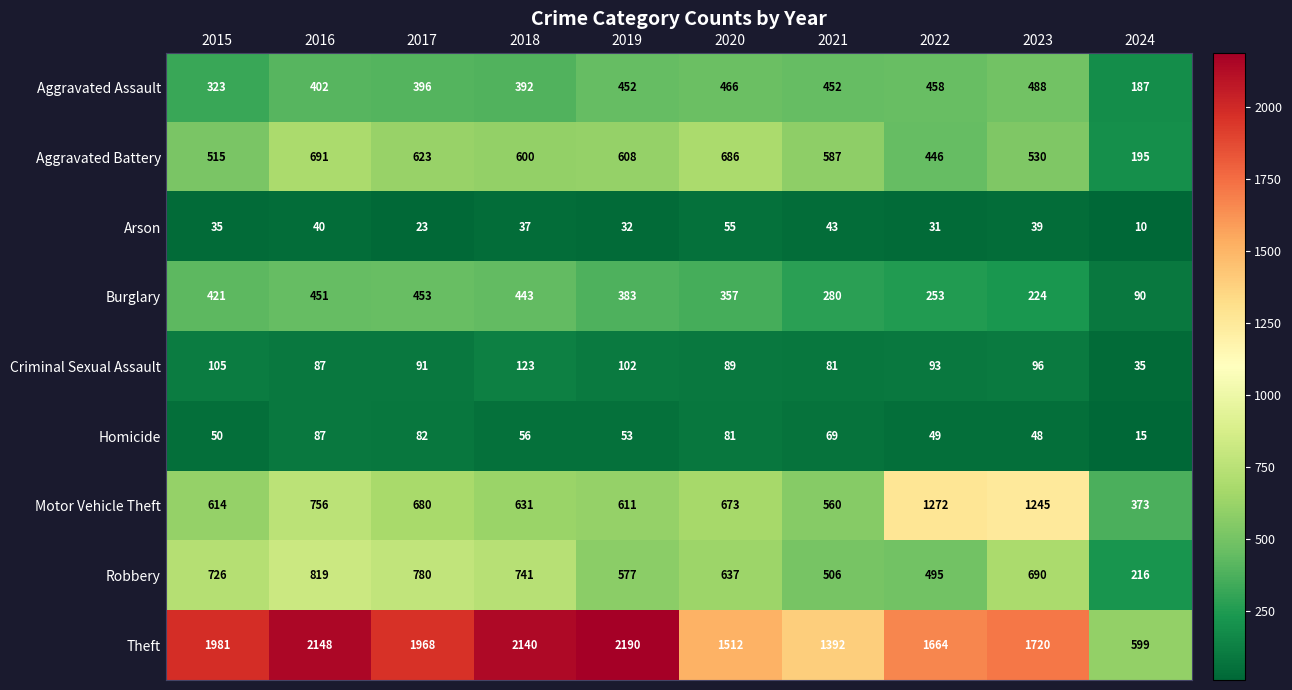

The value of Motor Vehicle Theft at 2017 is 328. True or false?

False